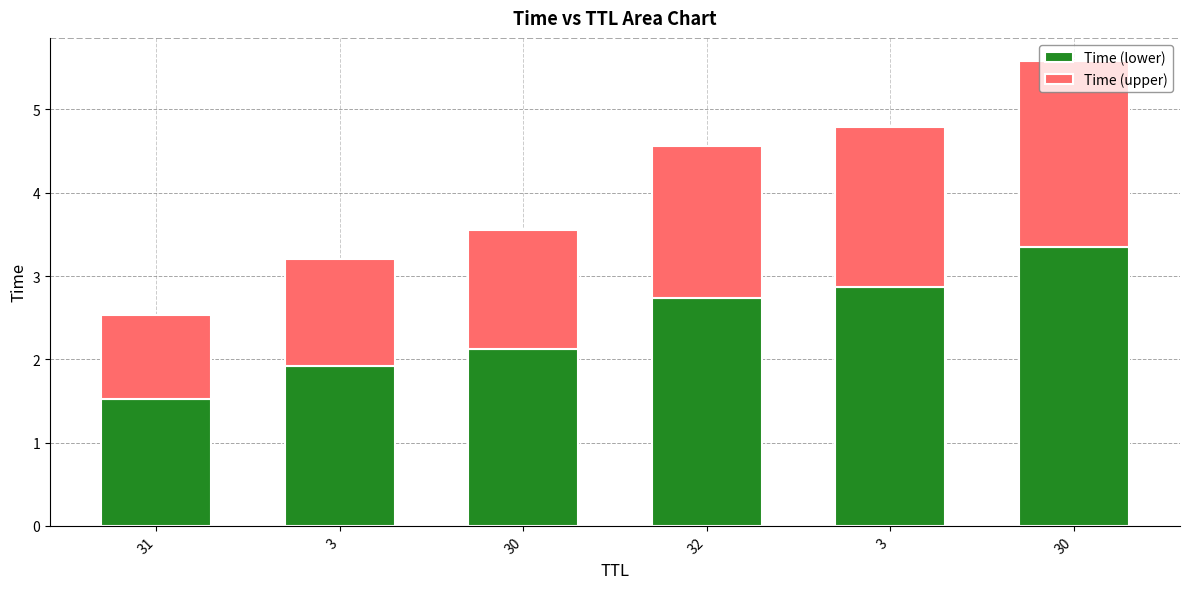

Which series has the widest spread of values?

Time (lower)